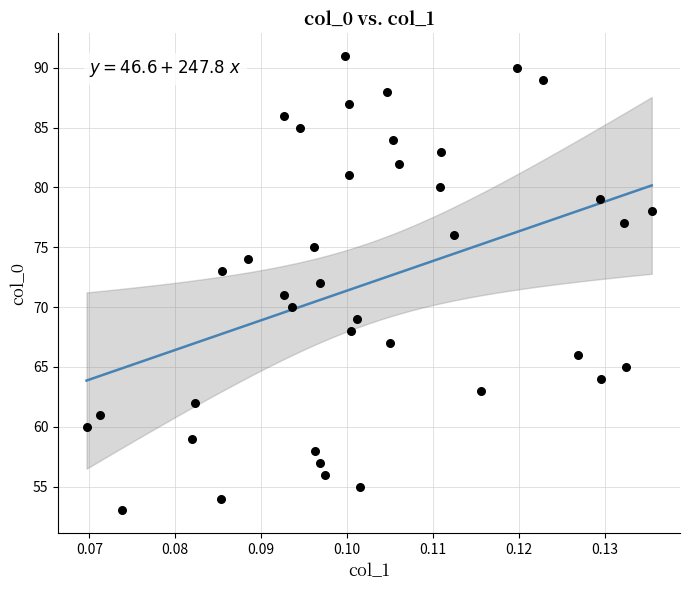

What is the range of Y values (max minus min)?

38